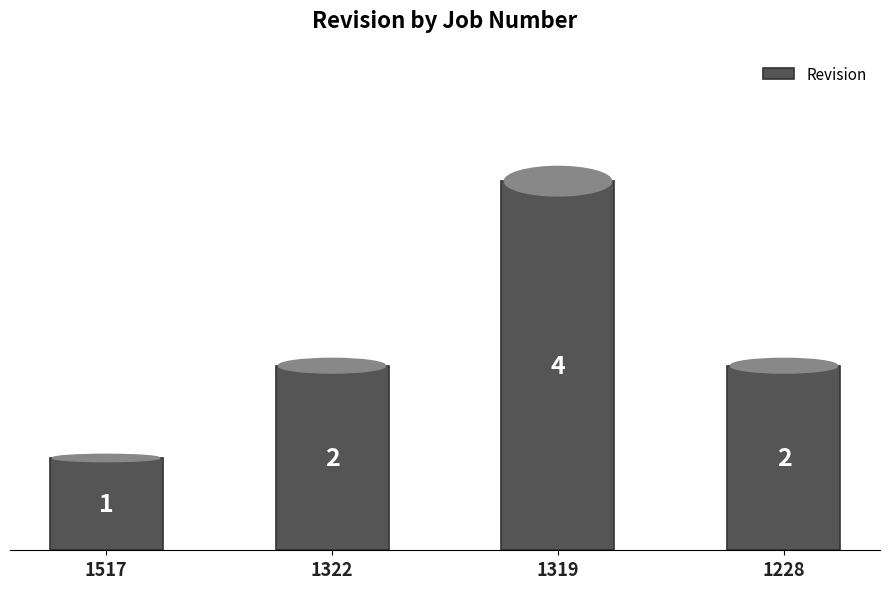

What is the difference between the second highest and minimum values?

1